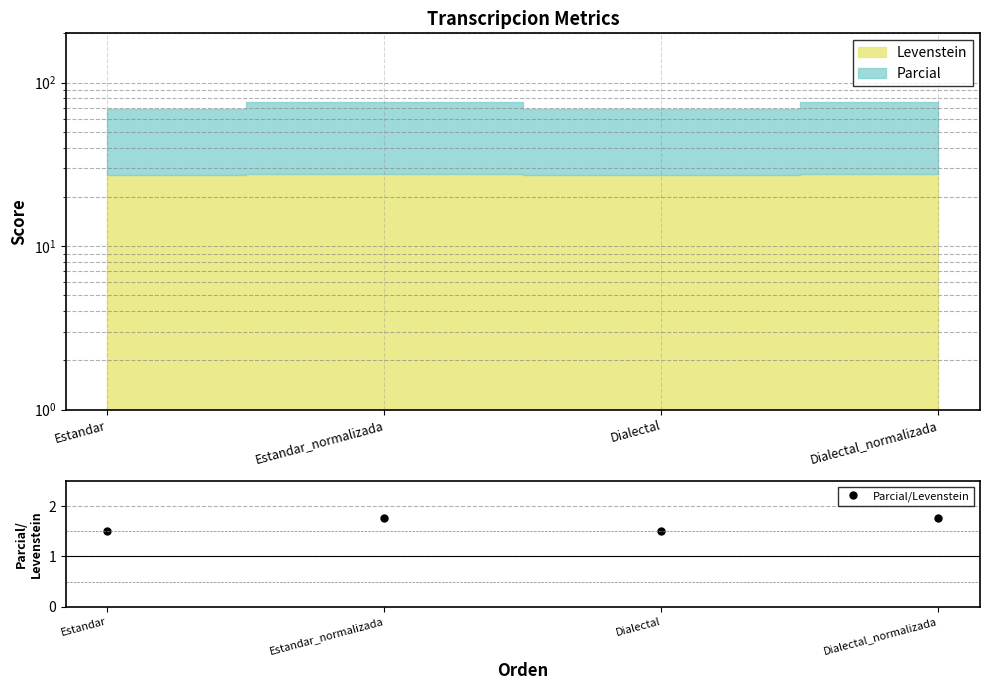

Read the value at Dialectal.

1.5